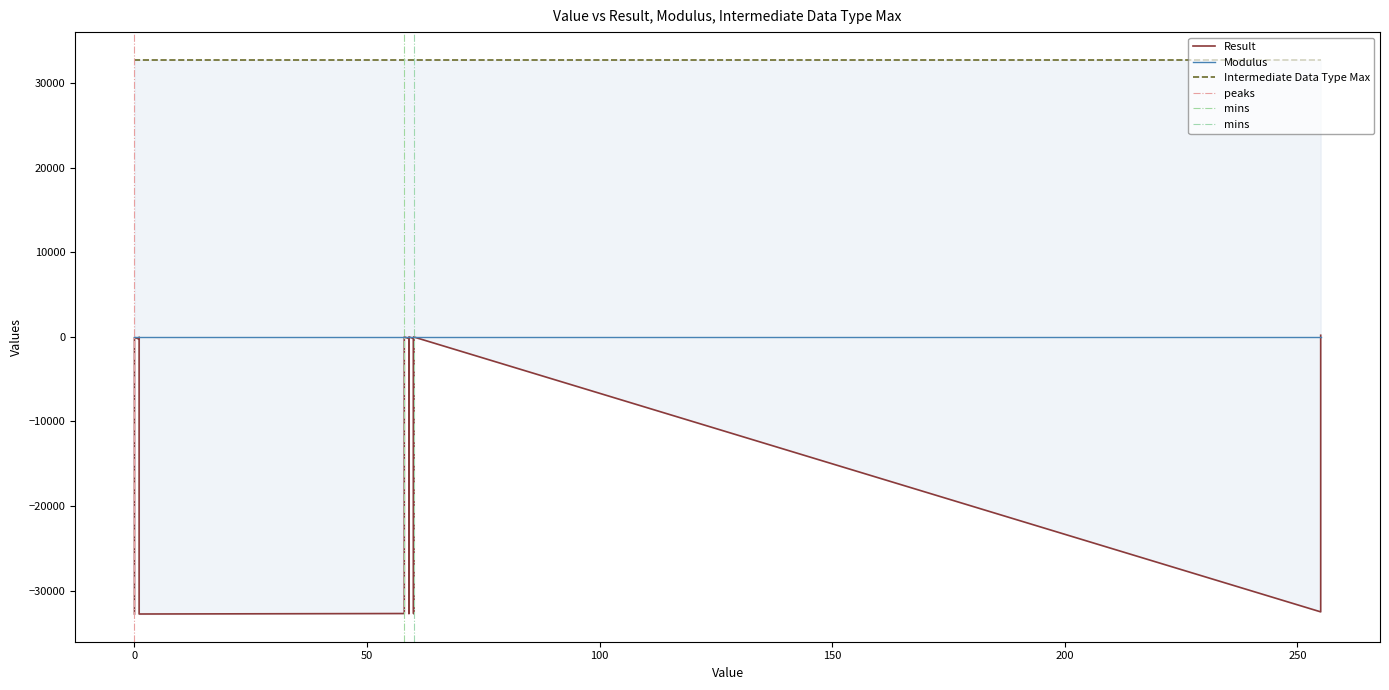

What are all the series names shown in the legend?

Result, Modulus, Intermediate Data Type Max